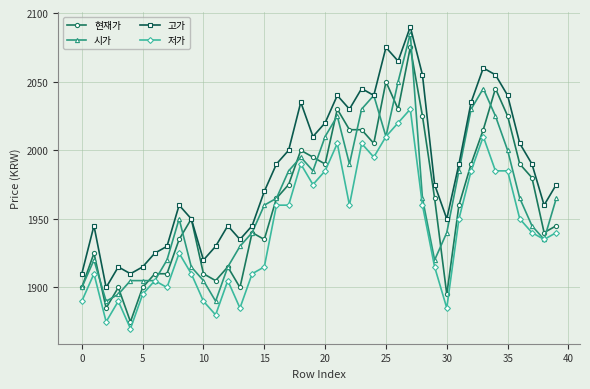

What is the value of the 시가 point at the 22nd from the left?

2025